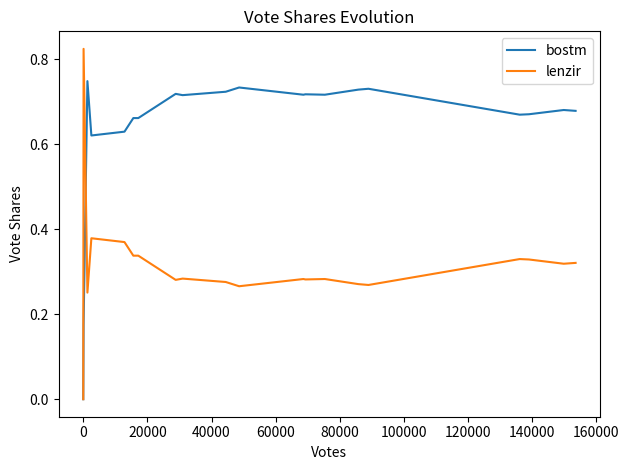

Which series has the largest total across all categories?

bostm